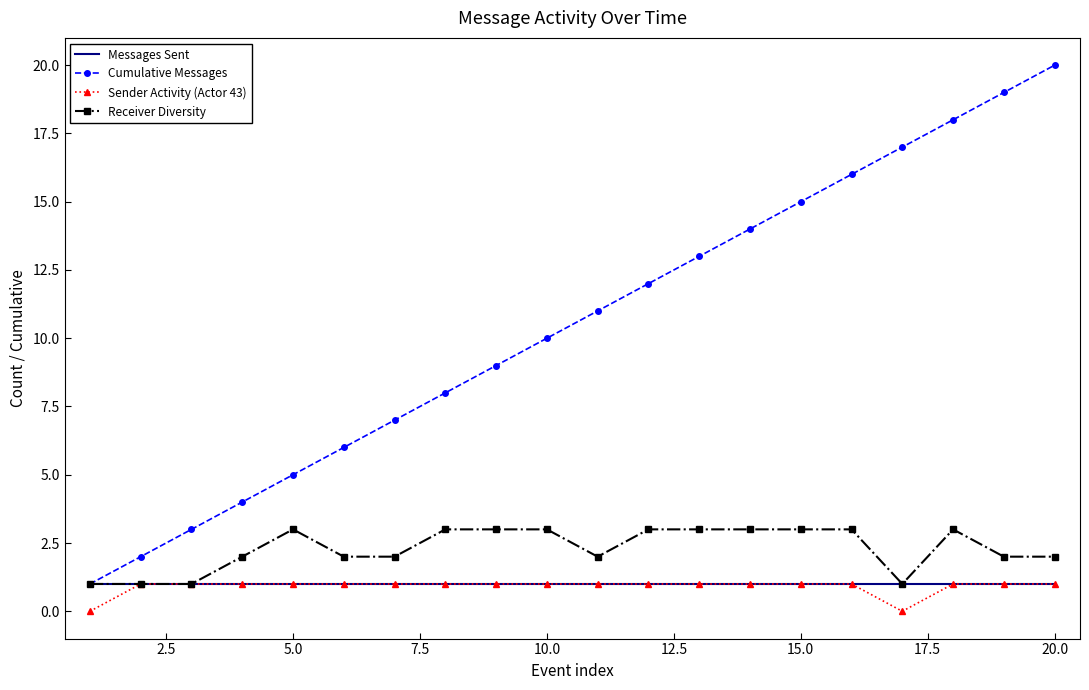

True or false: Cumulative Messages has more than 2 interior local peaks.

False